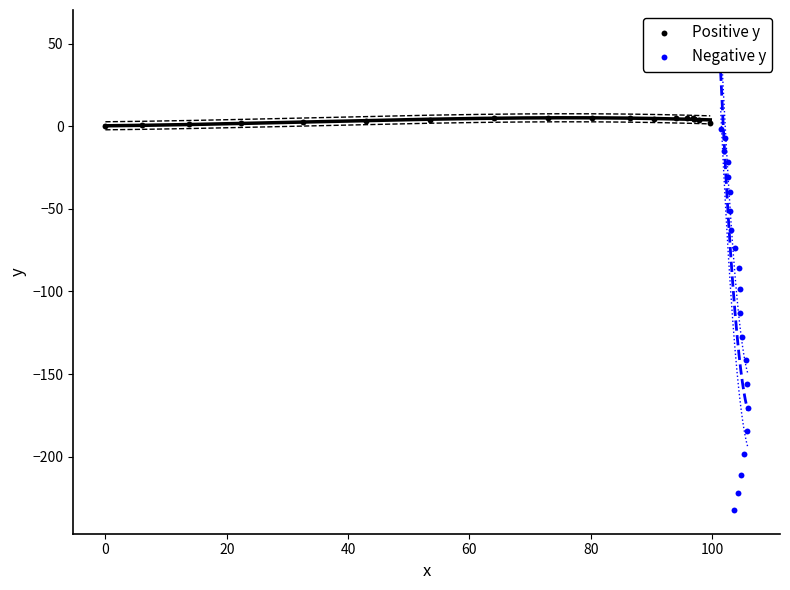

Which series has the widest spread of Y values?

Negative y